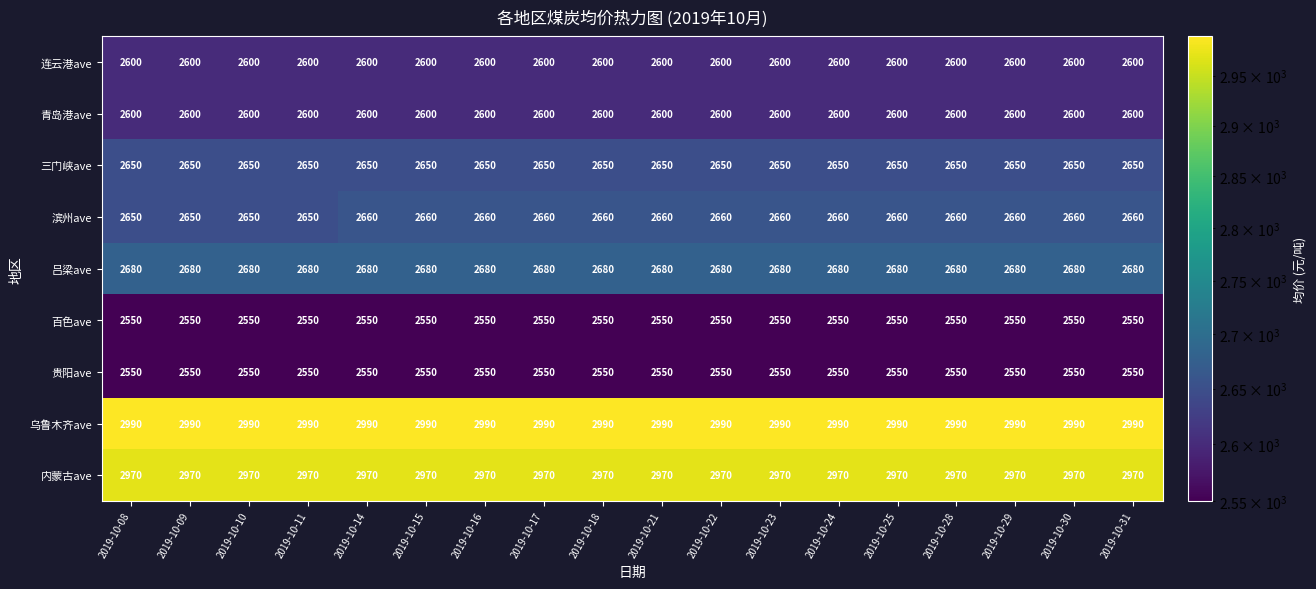

What is the total value across all series at 2019-10-29?

24250